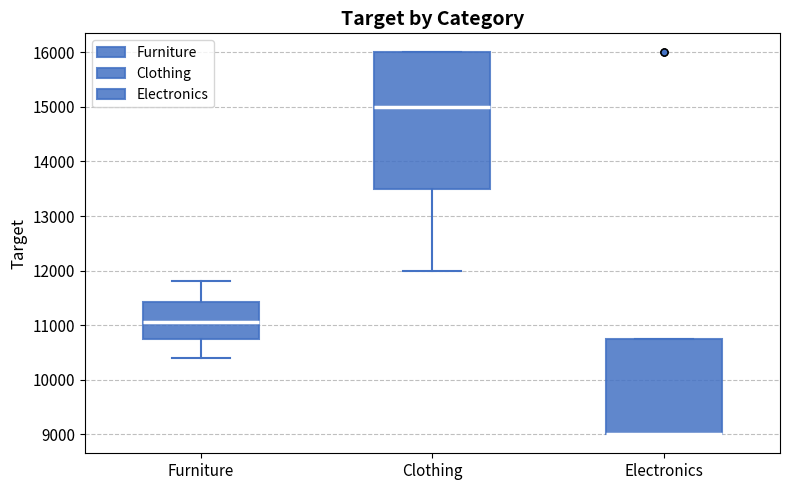

Reading left to right, read every box against the y-axis: the position of its median line, the range the box covers, and the ends of its whiskers. The values are not printed on the chart, so give them approximately, as read against the axis.

Furniture: median 11100, box 10800 to 11400, whiskers 10400 to 11800
Clothing: median 15000, box 13500 to 16000, whiskers 12000 to 16000
Electronics: median 9000 (drawn on the box's lower edge), box 9000 to 10800, whiskers 9000 to 10800